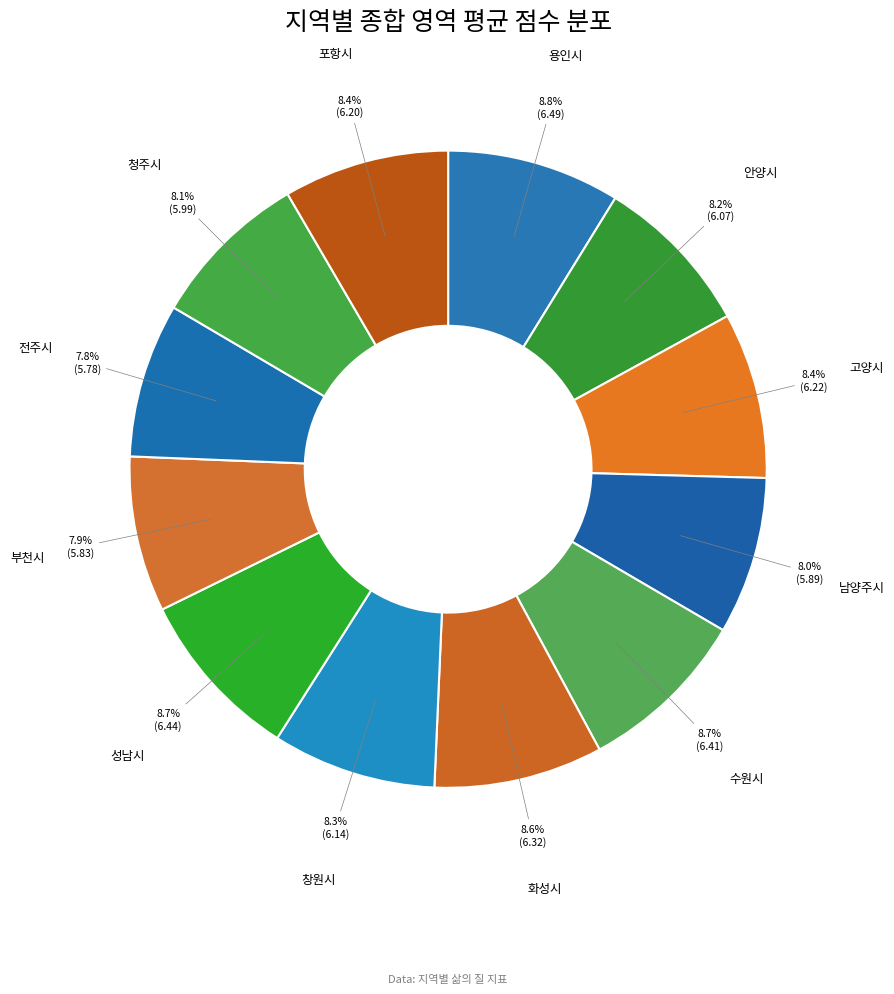

To the nearest percent, what is the combined percentage of 수원시 and 화성시?

17%